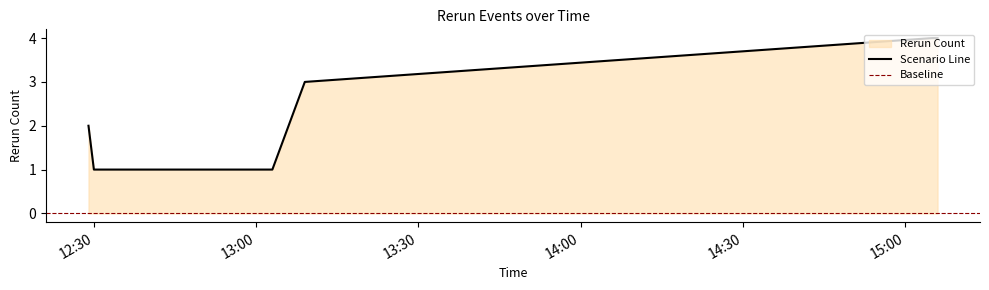

What is the label of the 8th point from the left?

2019-03-07 15:06:00